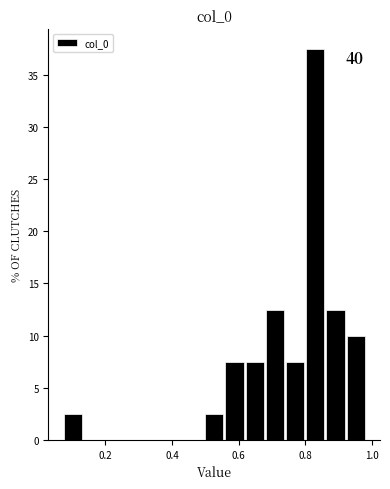

Around what value on the x-axis is the tallest bar? Give the approximate position of its centre, as read against the axis.

0.82